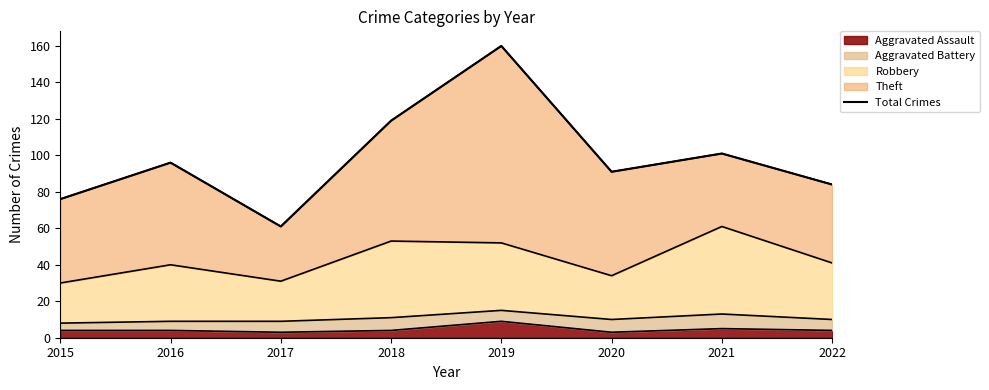

The value at 2018 is 119. True or false?

True